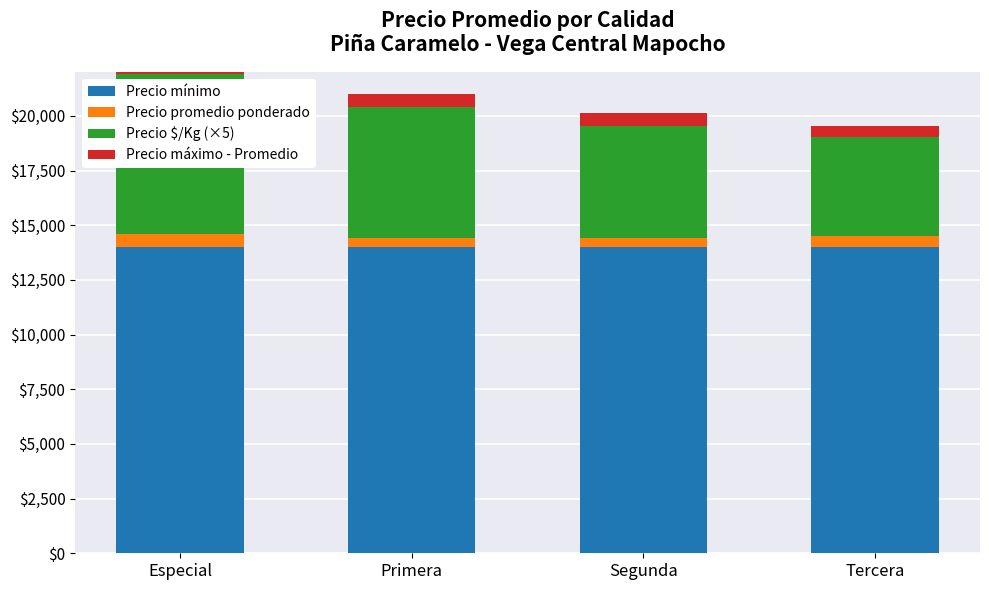

Which series changed the most between Primera and Segunda?

Precio $/Kg (×5)